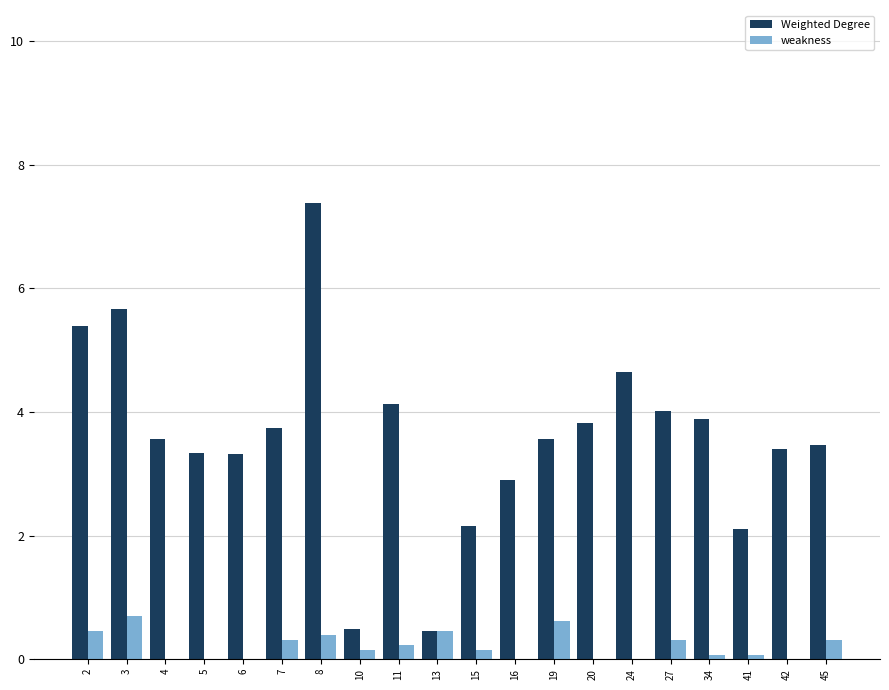

Which label corresponds to the largest value in the chart?

8